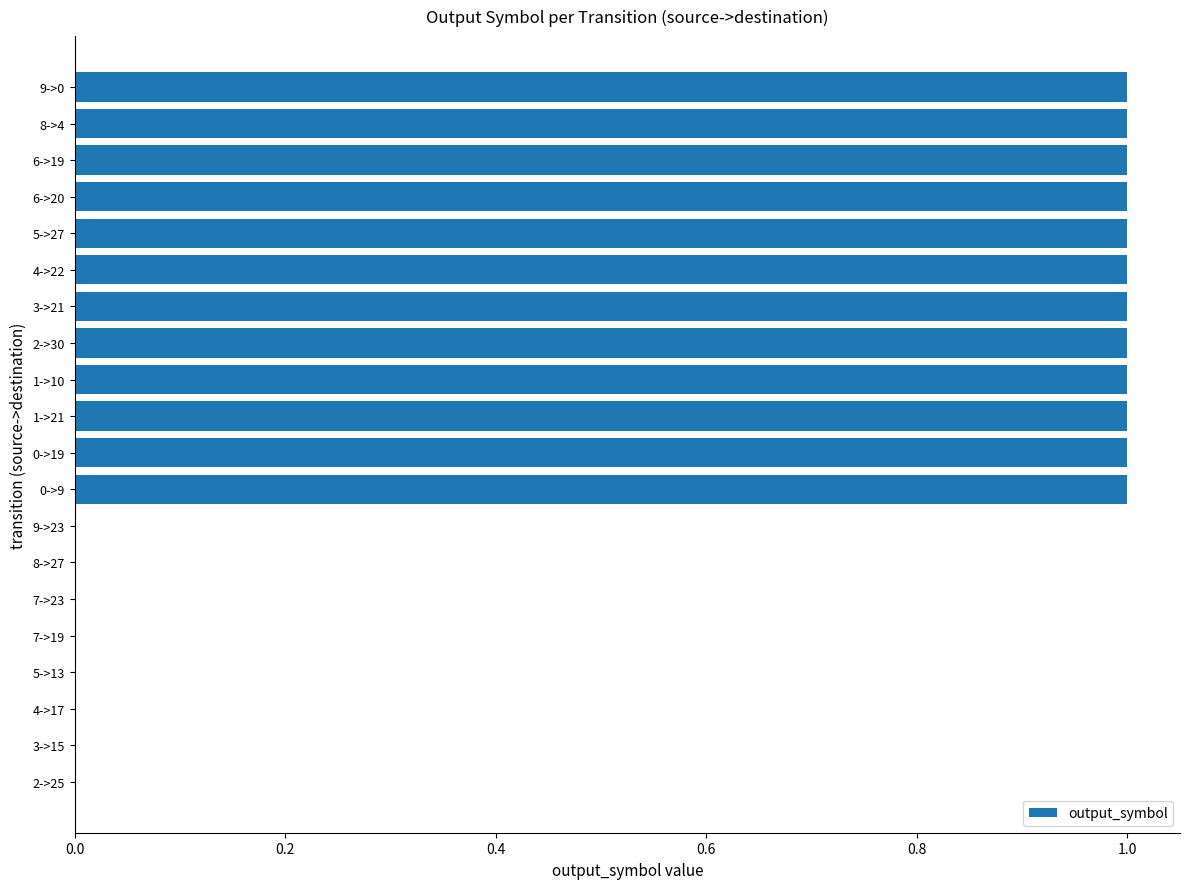

Reading top to bottom, transcribe all the data shown in this chart.

9->0=1	8->4=1	6->19=1	6->20=1	5->27=1	4->22=1	3->21=1	2->30=1	1->10=1	1->21=1	0->19=1	0->9=1	9->23=0	8->27=0	7->23=0	7->19=0	5->13=0	4->17=0	3->15=0	2->25=0